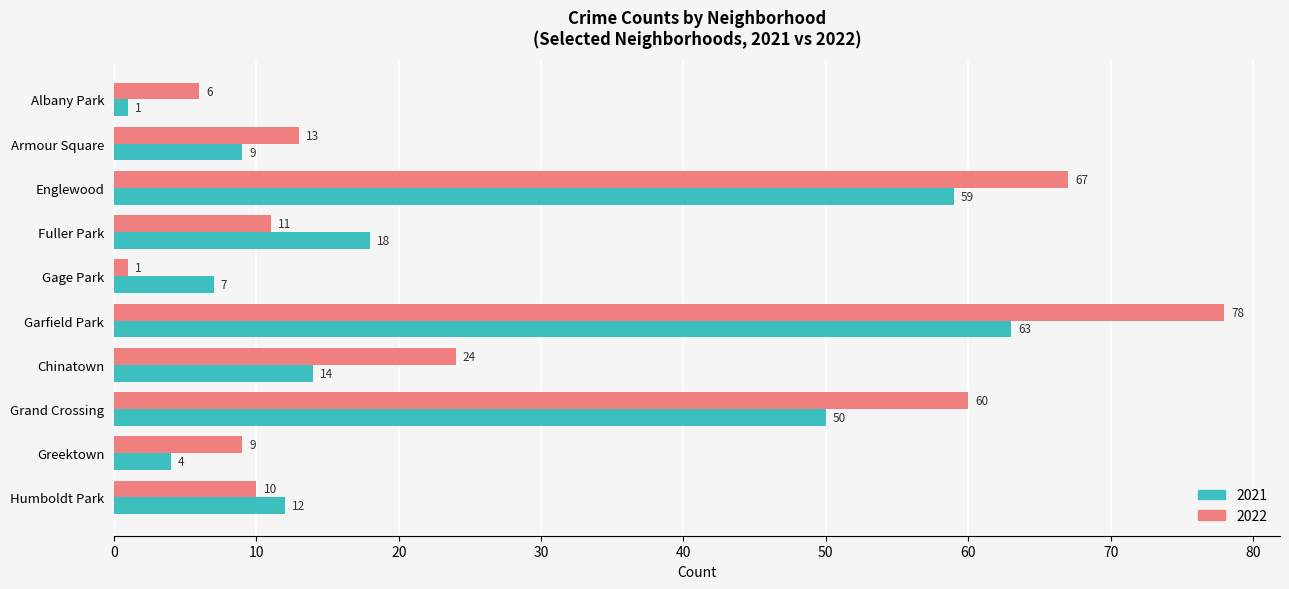

How many values in the 2022 series are below 13?

5